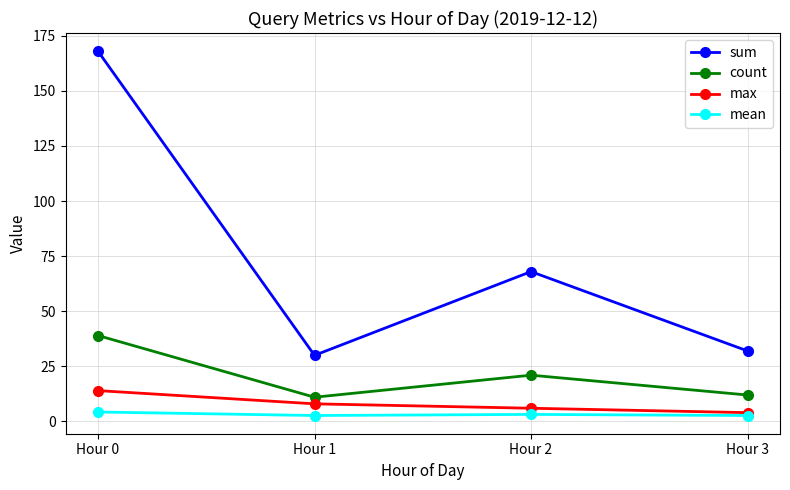

What is the value of the sum point at the 2nd from the left?

30.0